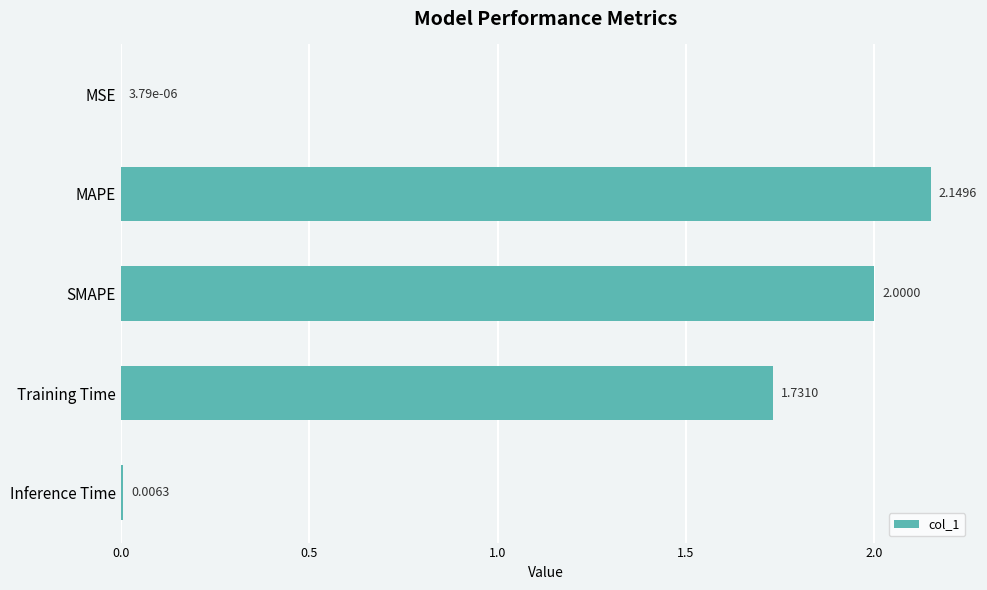

Where is the data nearest to the value 1?

Training Time